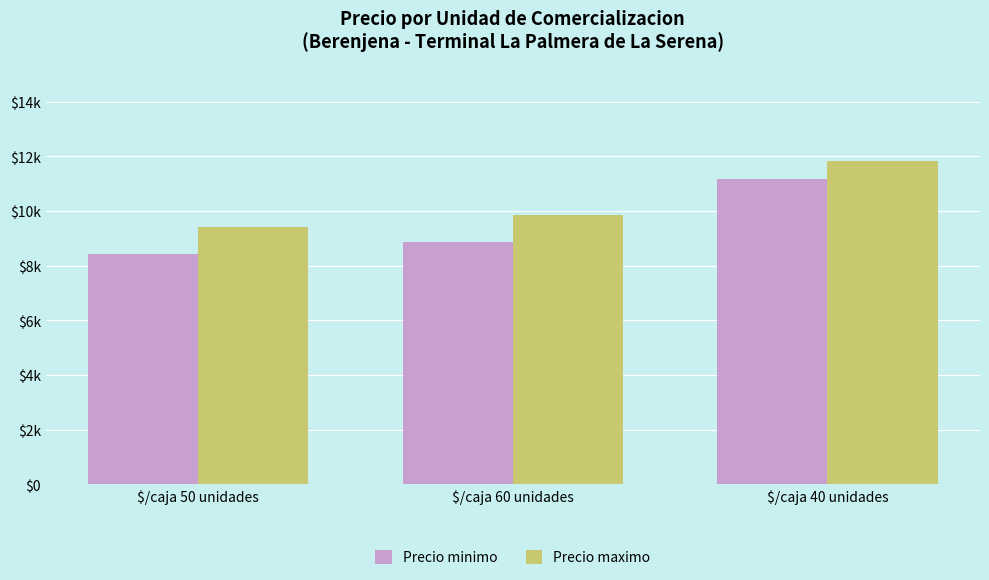

At $/caja 40 unidades, list the series in order from largest to smallest.

Precio maximo, Precio minimo